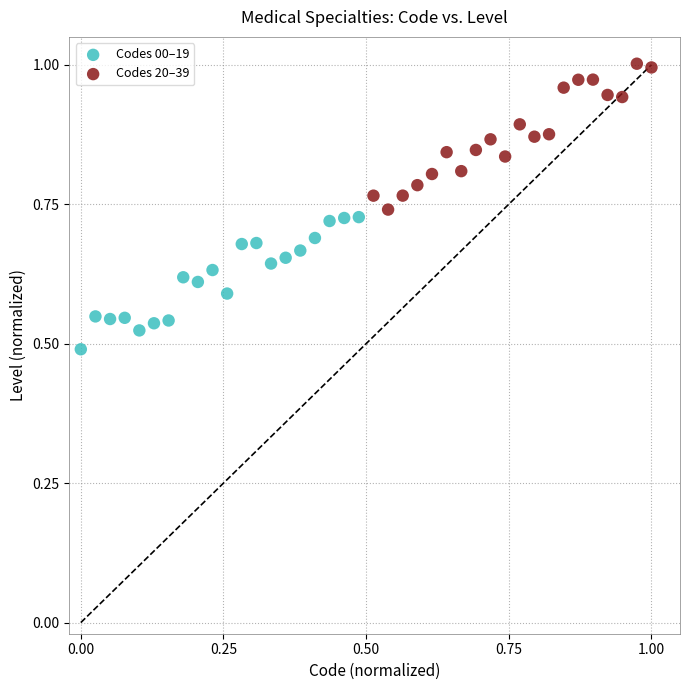

Which series reaches the maximum Y coordinate?

Codes 20–39